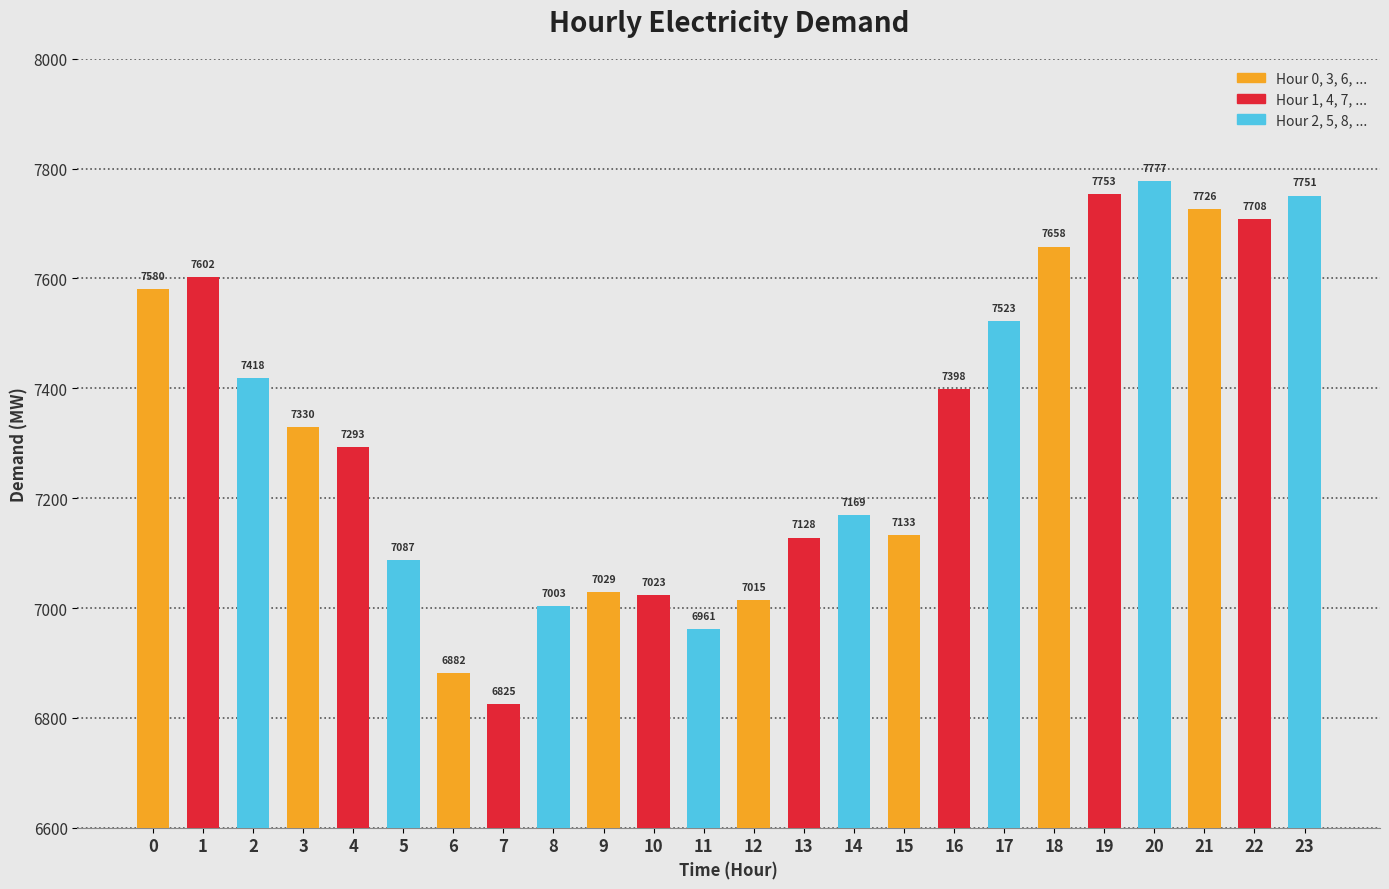

What is the value of the 16th bar from the left?

7133